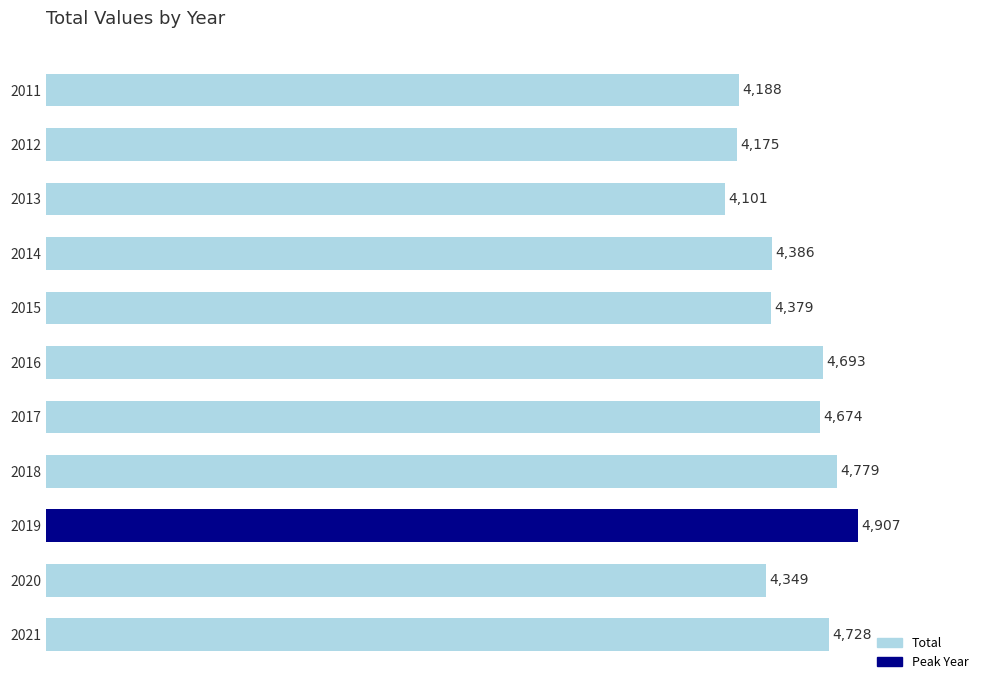

Reading top to bottom, what are all the values shown in this chart?

2011=4188	2012=4175	2013=4101	2014=4386	2015=4379	2016=4693	2017=4674	2018=4779	2019=4907	2020=4349	2021=4728